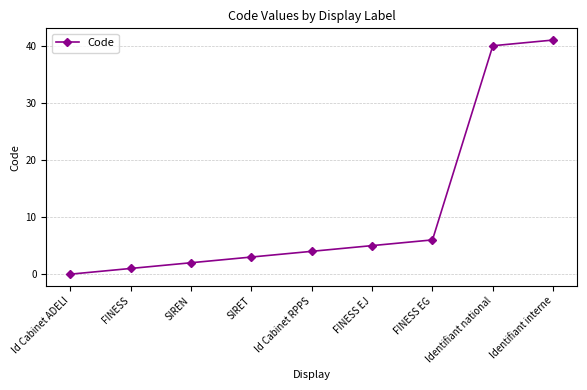

The value at FINESS EJ is 5. True or false?

True